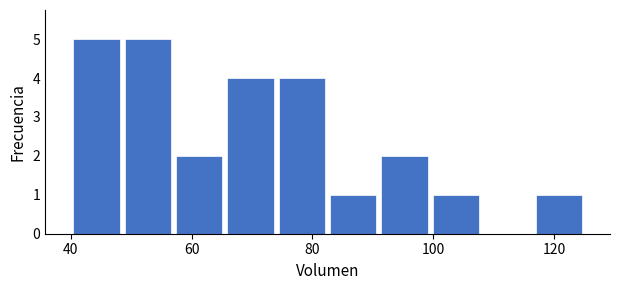

What is the height of the bar covering 74.0 to 82.5 on the x-axis? Neither the bar edges nor the heights are printed on the chart, so give them approximately, as read against the axes.

4